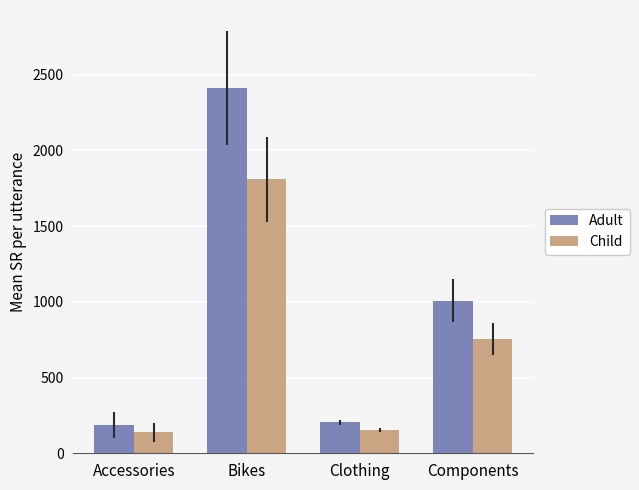

What is the difference between the Adult values at Clothing and Accessories?

18.4